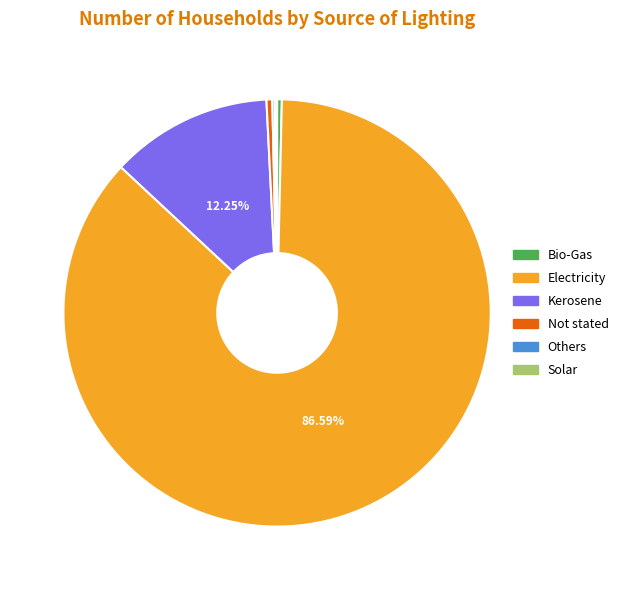

To the nearest percent, what percentage of the pie is Kerosene?

12%